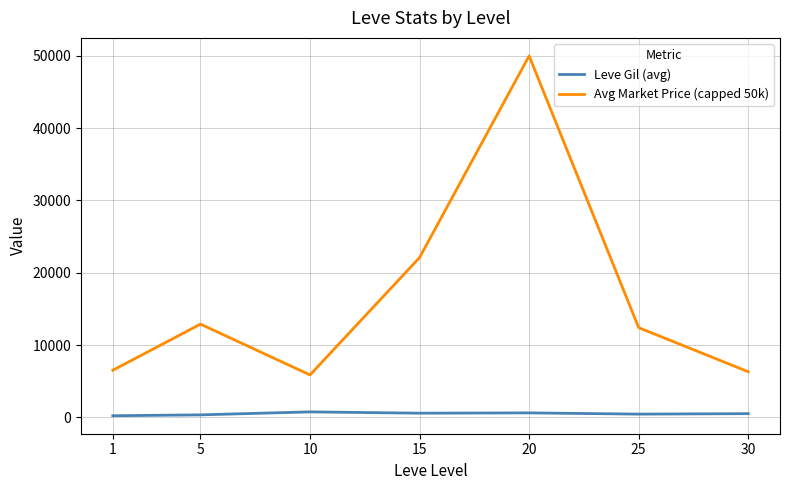

Is the value of Avg Market Price (capped 50k) at 5 greater than the value of Leve Gil (avg) at 5?

Yes